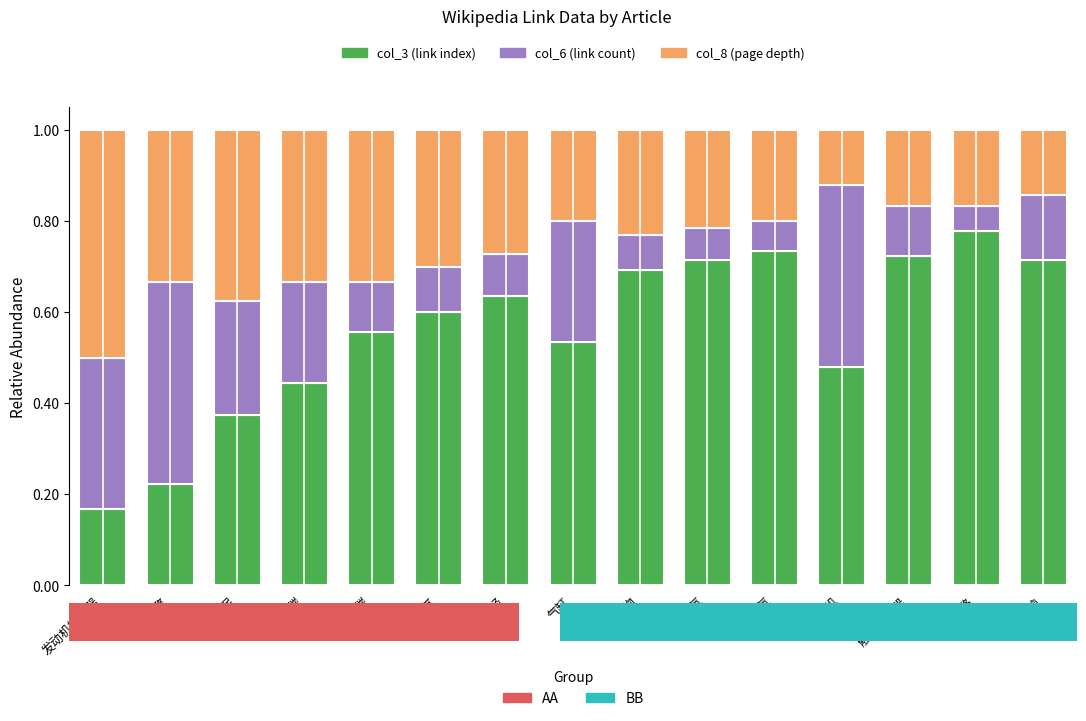

The value of col_3 (link index) at 电脑 is 0.7. True or false?

True